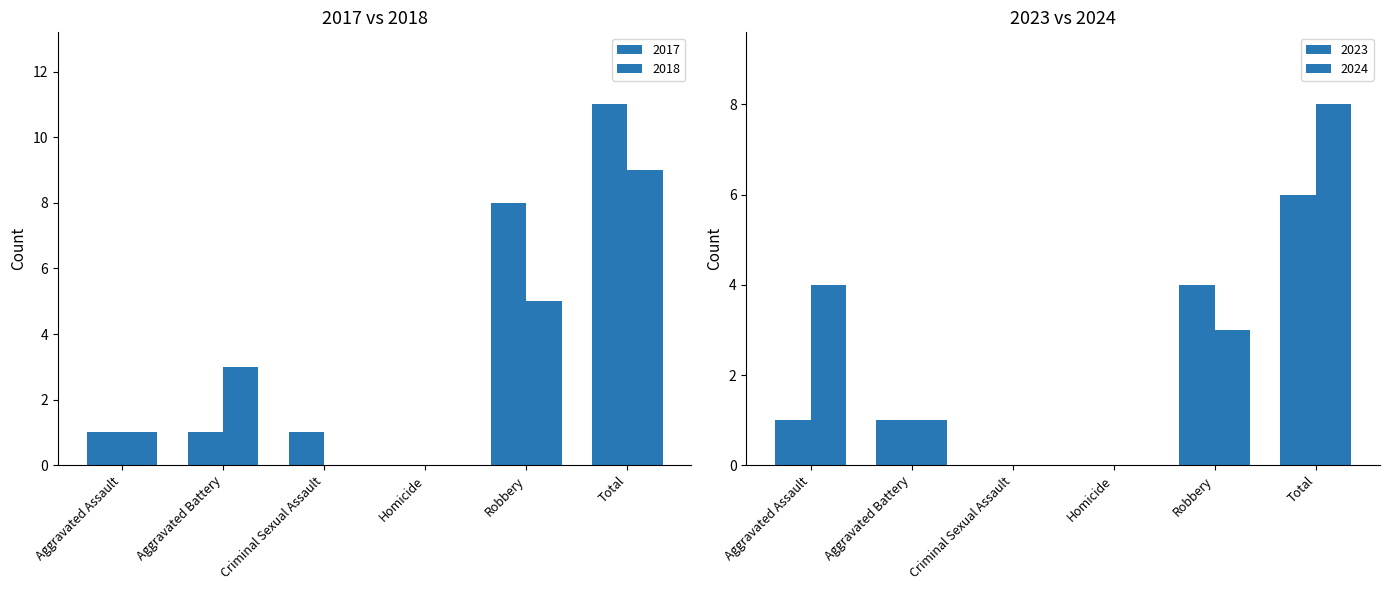

What value does the 2018 series have at Aggravated Assault?

1